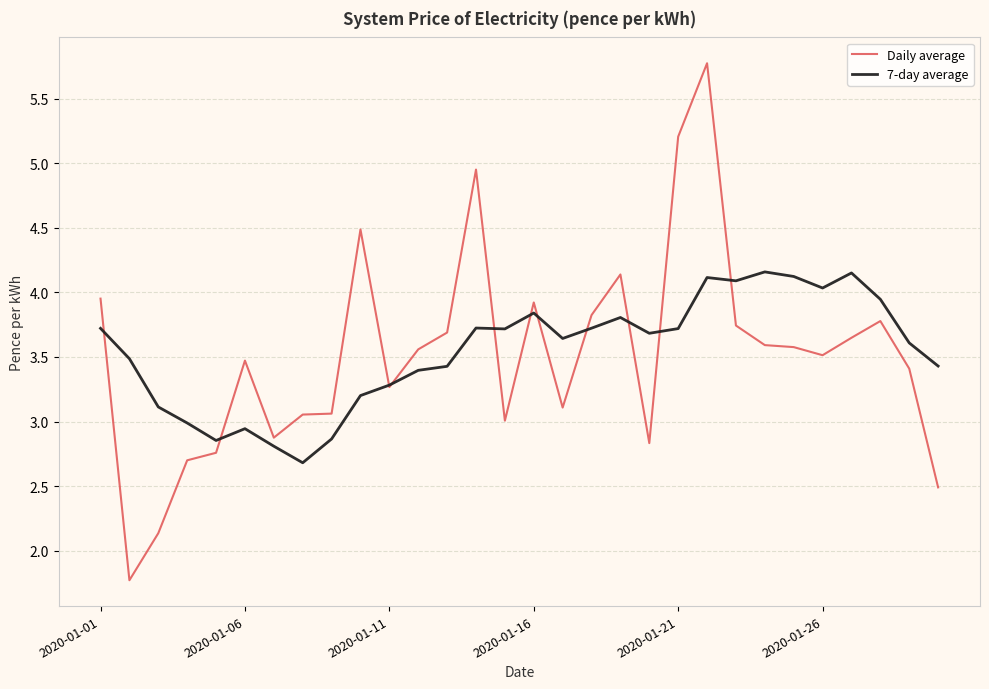

Rank the series by their maximum value, from lowest to highest.

7-day average, Daily average